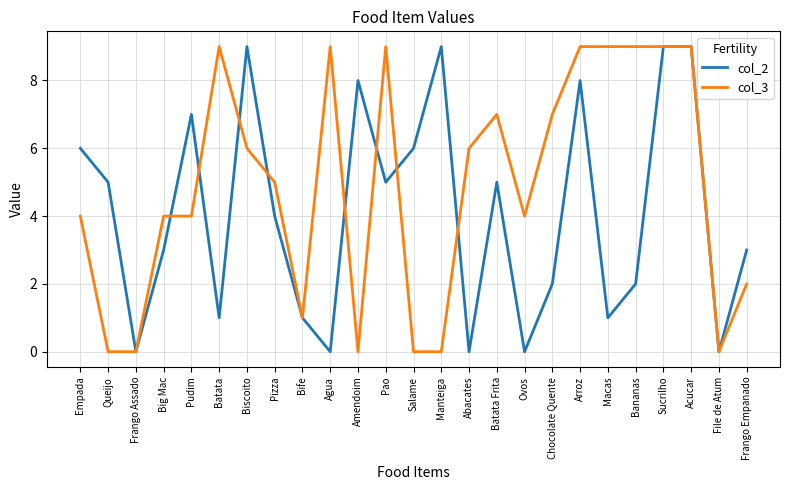

What is the total value across all series at Batata Frita?

12